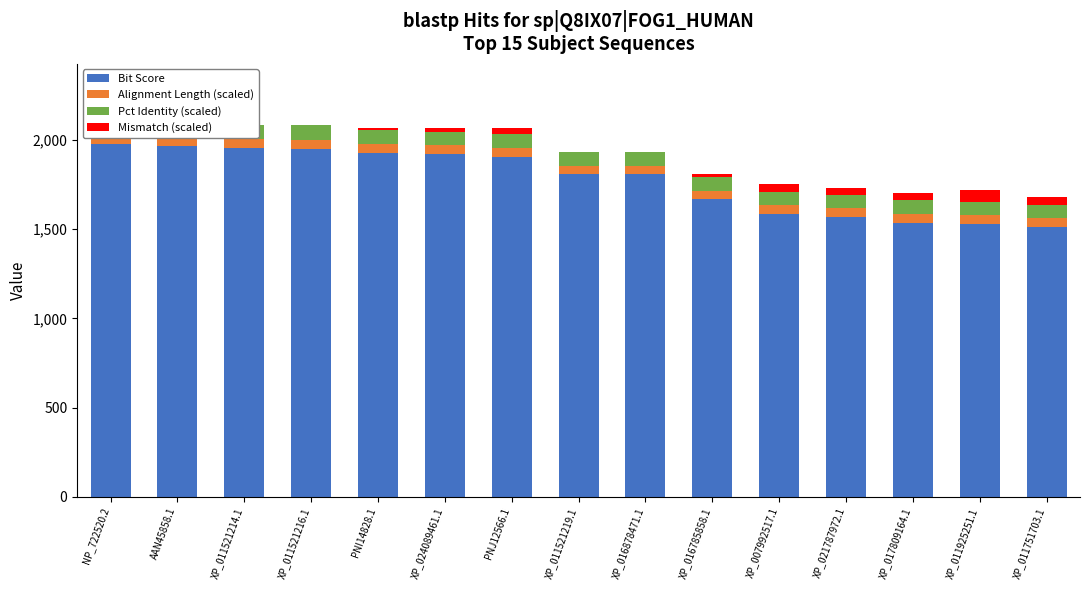

Is it true that Mismatch (scaled) equals 3.2 at AAN45858.1?

True